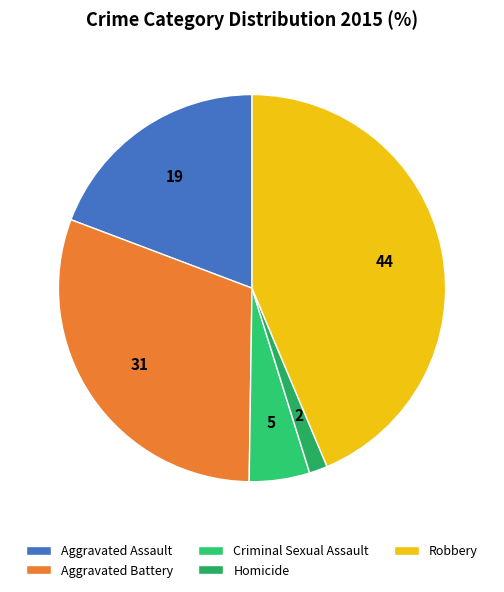

Which category has the smallest portion of the pie?

Homicide